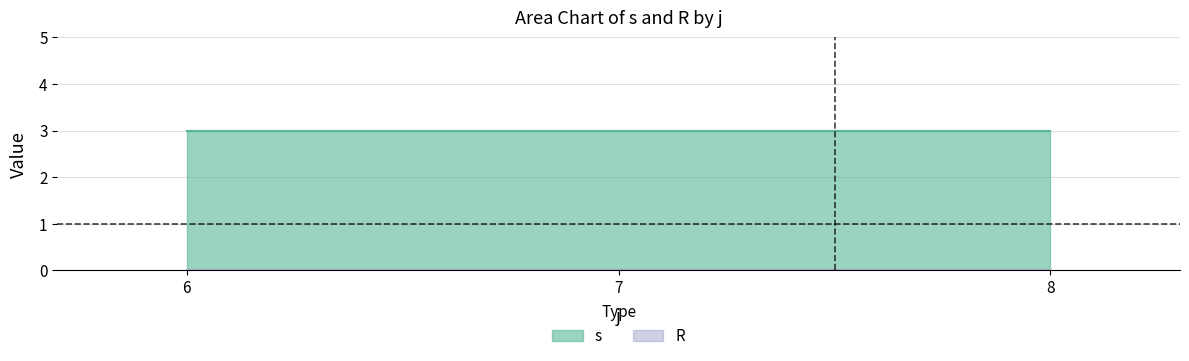

True or false: s has more than 2 points higher than both neighbors.

False